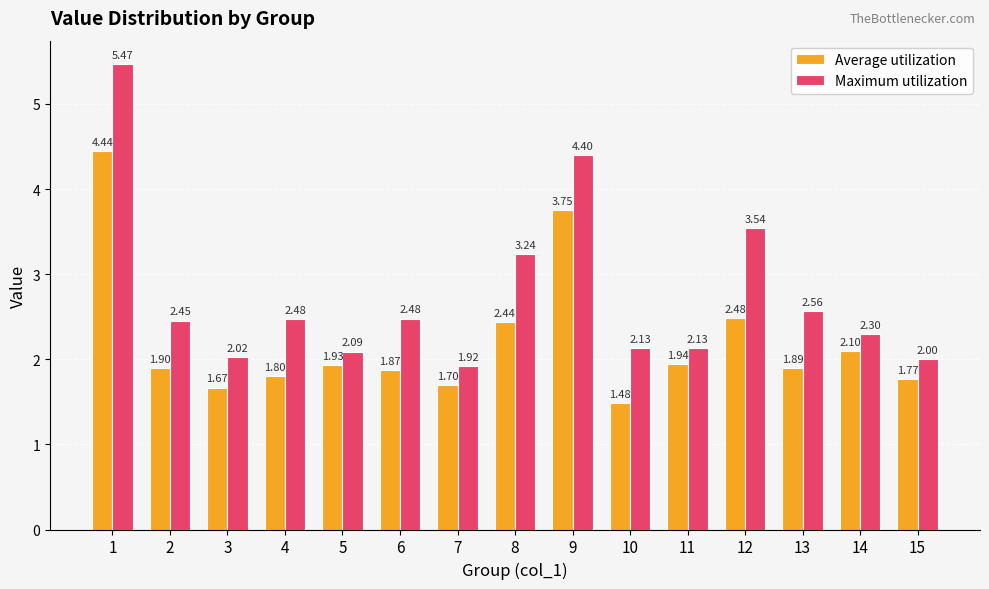

What is the value of the Average utilization bar at the 13th from the left?

1.9